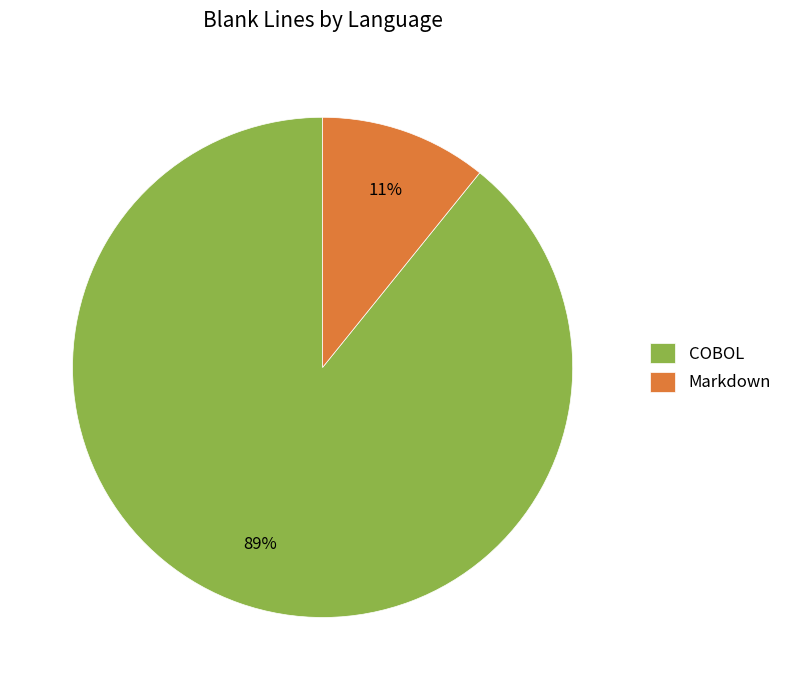

Between COBOL and Markdown, which is larger?

COBOL